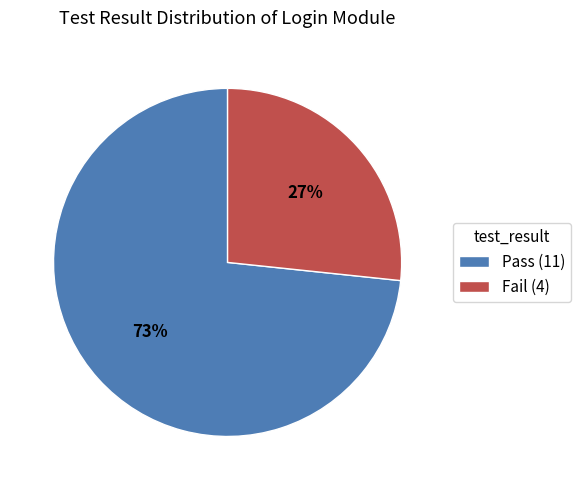

Is the sum of Pass (11) and Fail (4) greater than half?

Yes